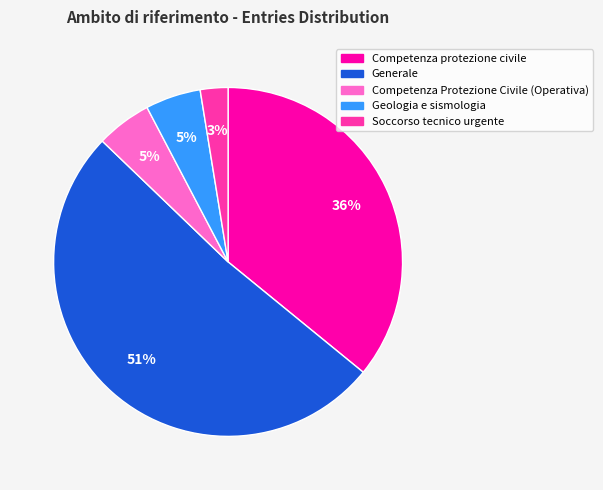

Is there any slice that represents more than half of the pie?

Yes